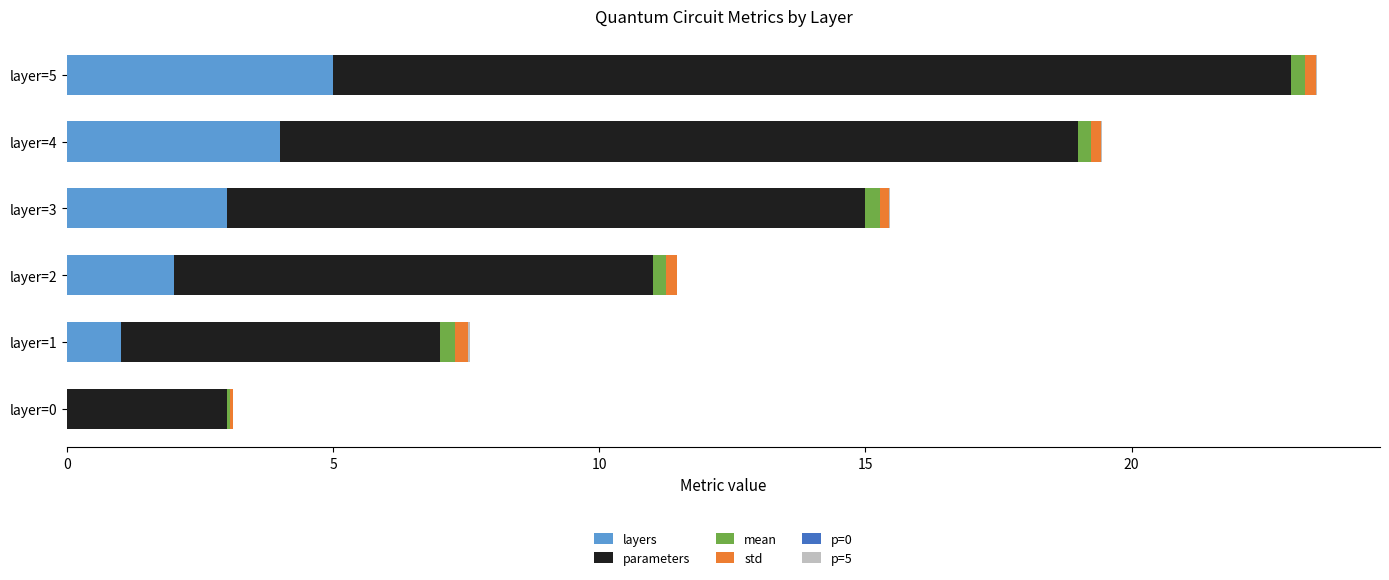

What is the sum of all layers values?

15.0